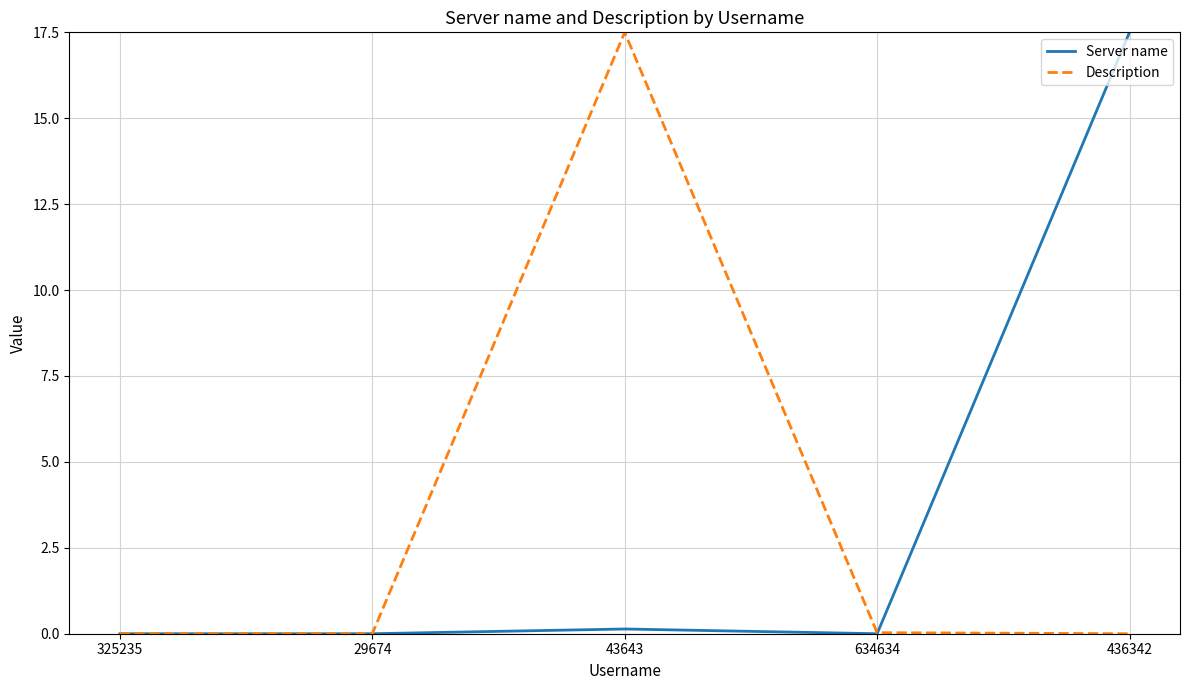

Does the chart have visible grid lines?

Yes